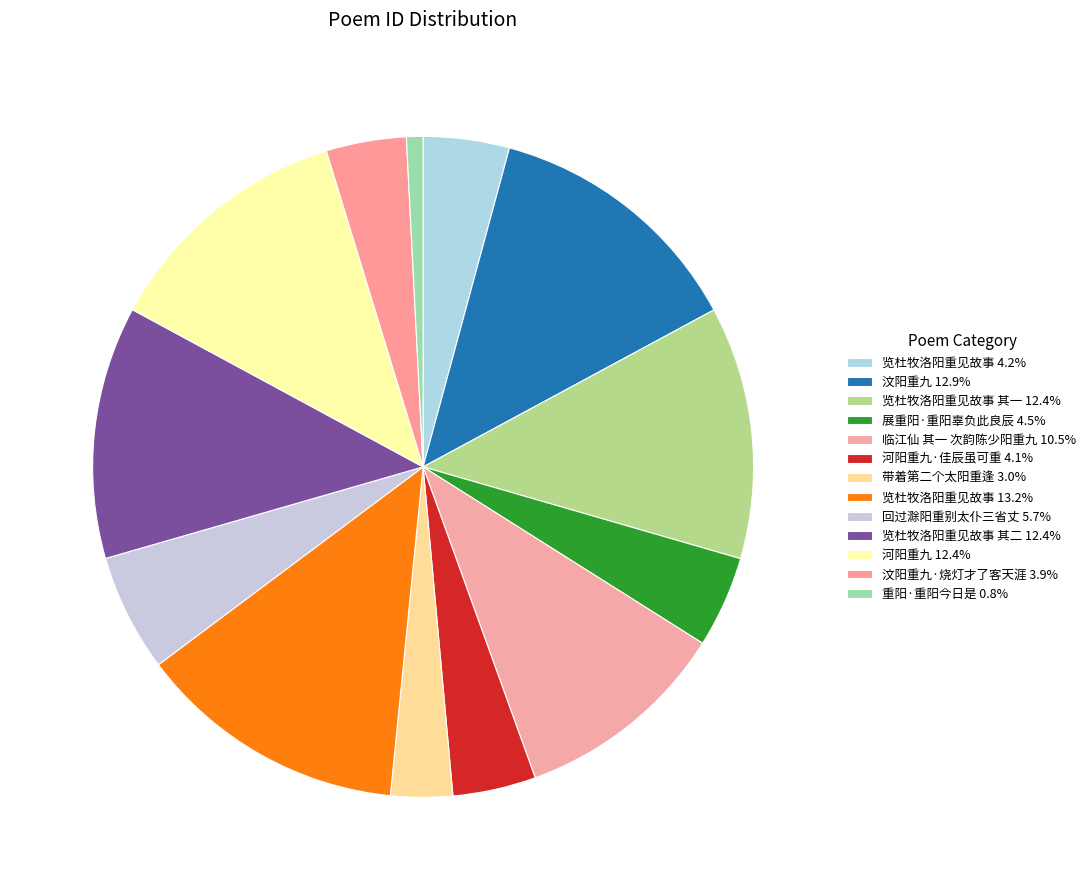

Does any single category account for the majority?

No